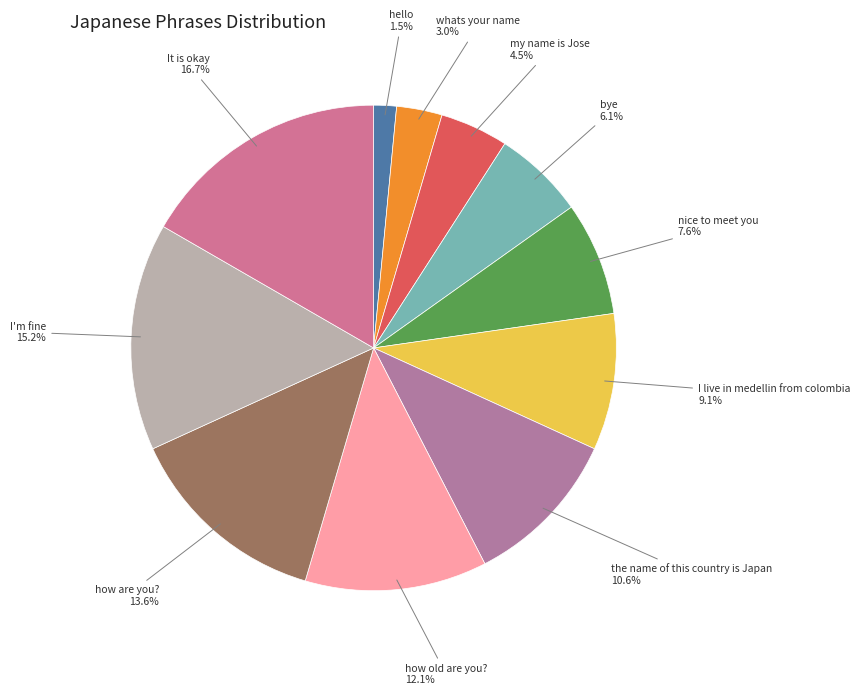

To the nearest percent, what portion does how old are you? represent?

12%